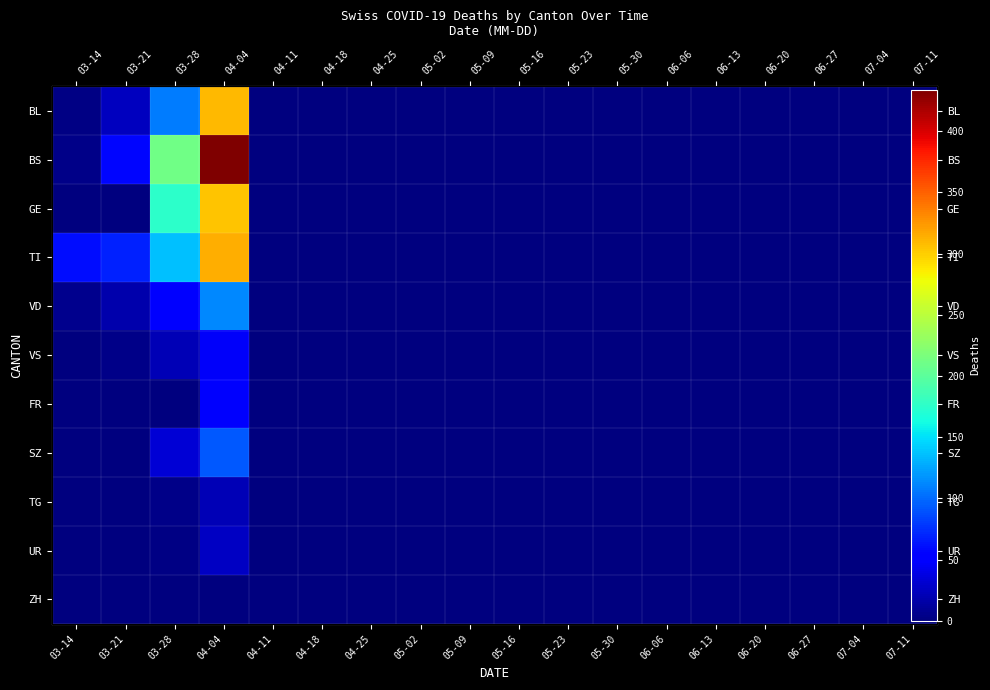

True or false: FR has a value of 0 at 06-20.

True